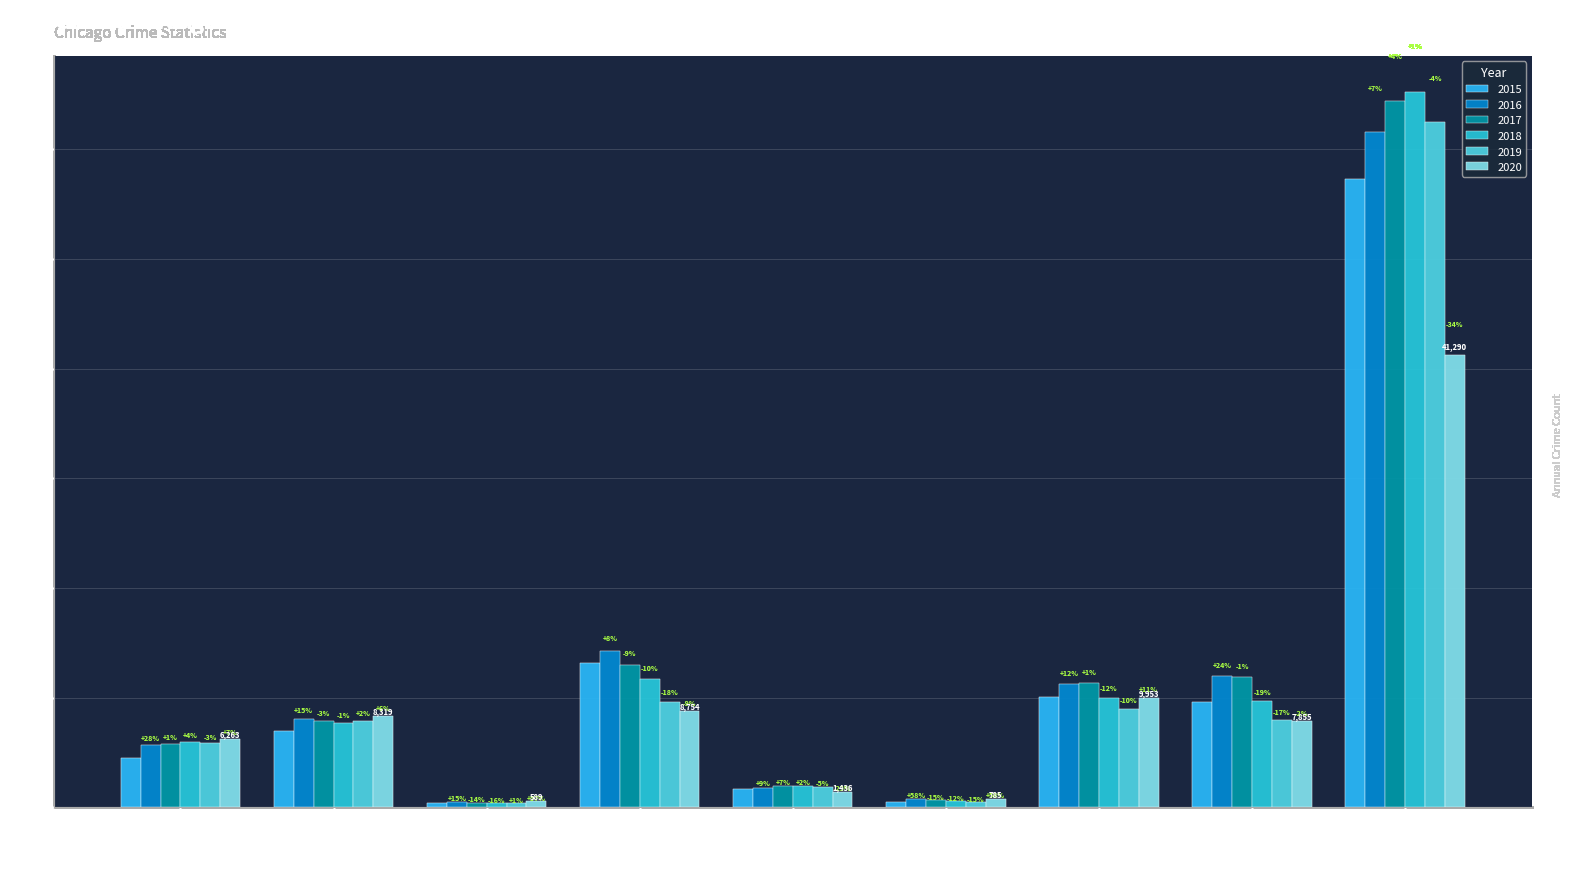

How many bars are there in total?

54